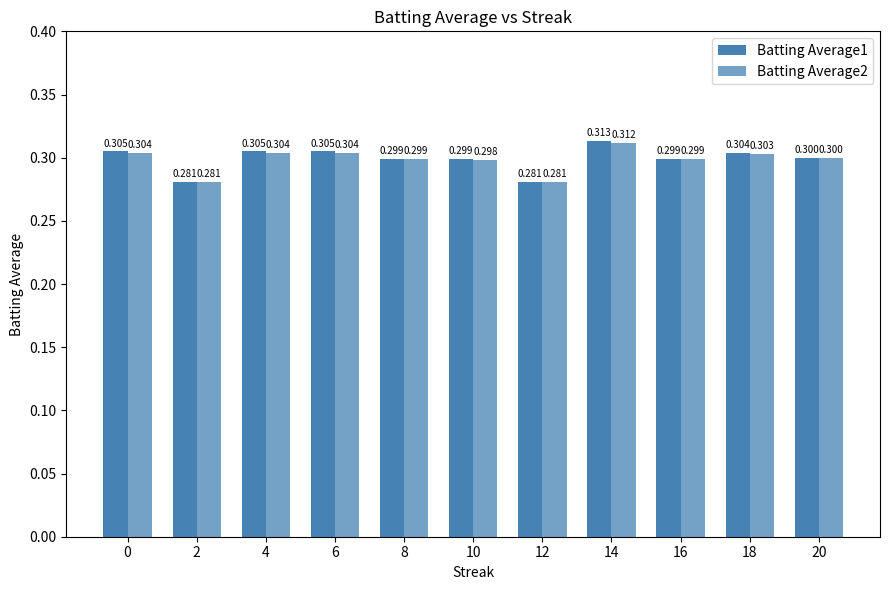

At which category does the chart reach its peak across all series?

14